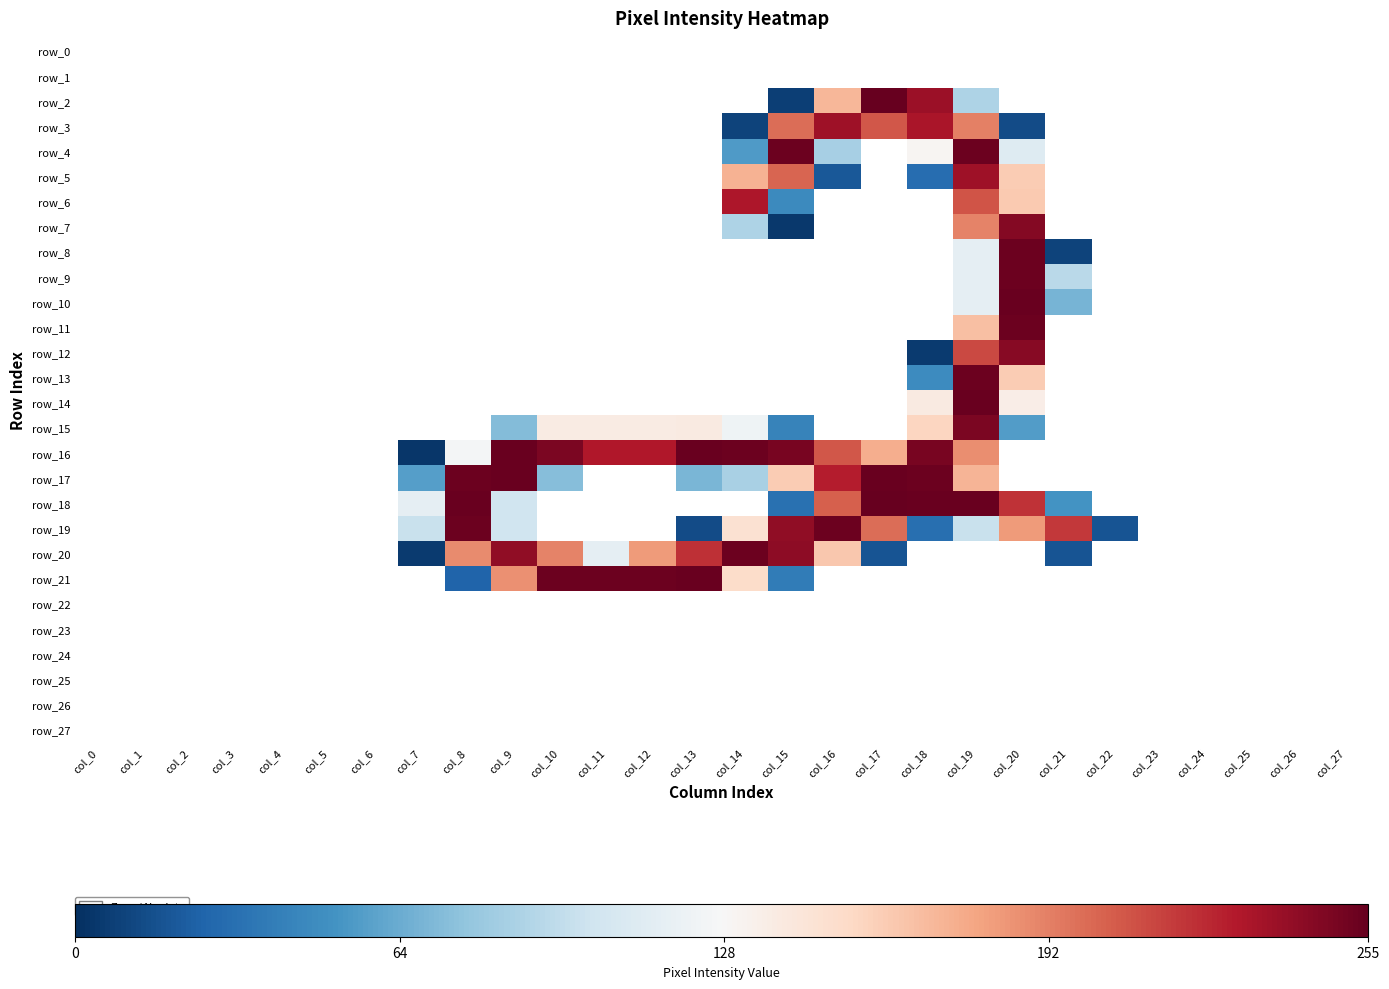

Rank the series by their maximum value, from highest to lowest.

row_0, row_1, row_2, row_3, row_4, row_5, row_6, row_7, row_8, row_9, row_10, row_11, row_12, row_13, row_14, row_15, row_16, row_17, row_18, row_19, row_20, row_21, row_22, row_23, row_24, row_25, row_26, row_27